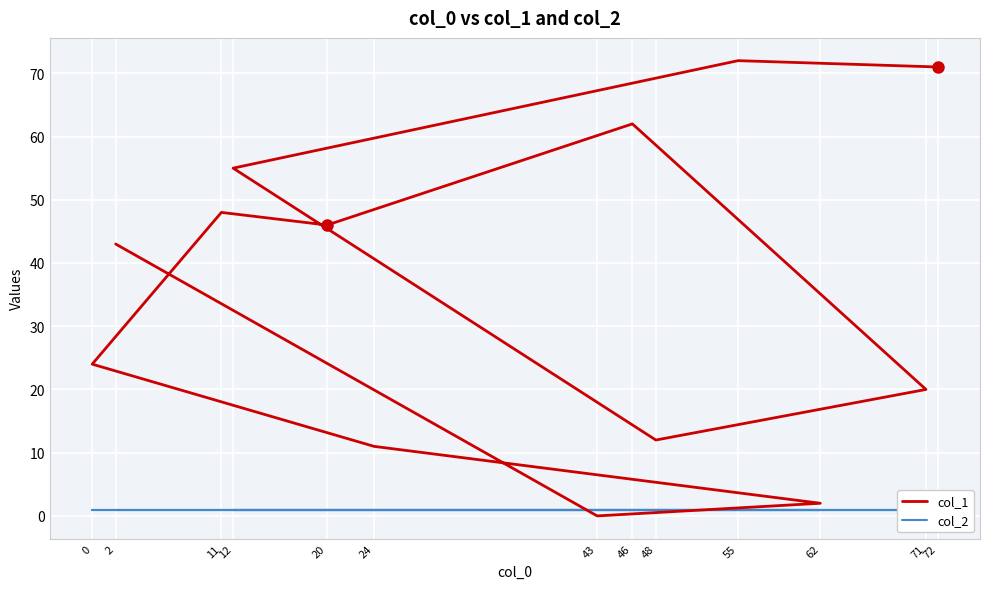

Which category has the lowest value across all series?

43